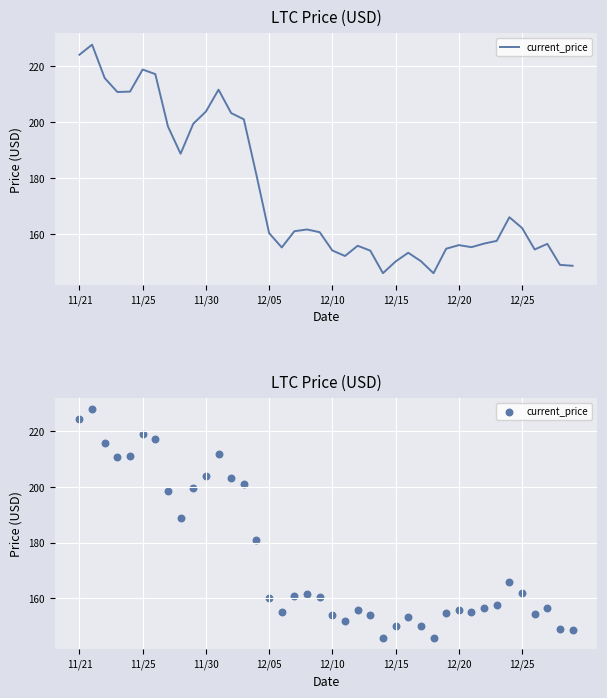

Which has a higher value, 23 or 27?

23